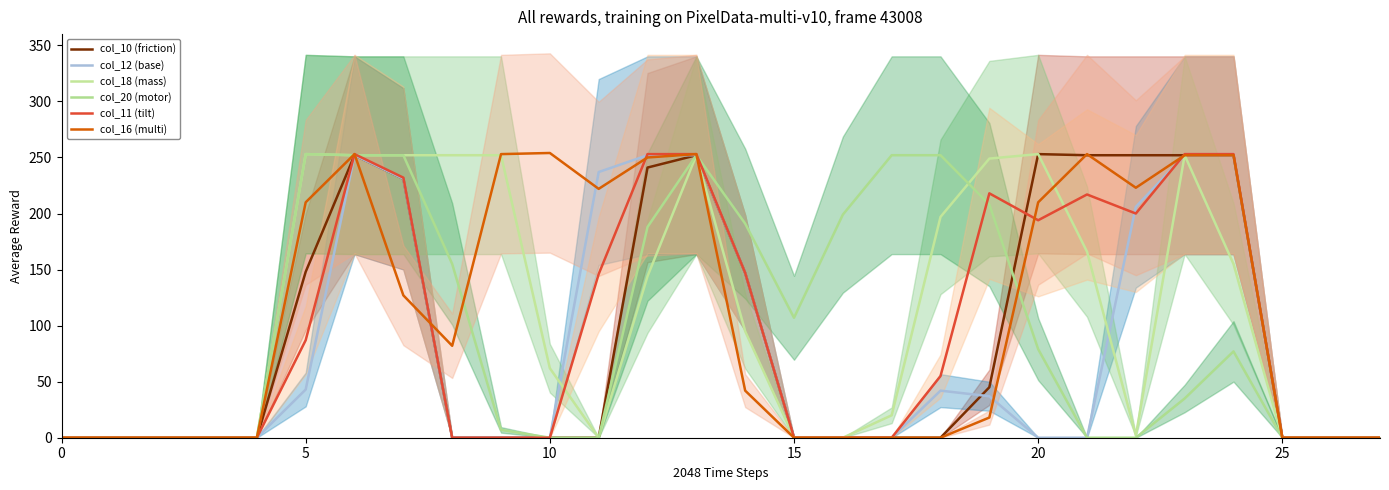

Is the value of col_12 (base) at 10 greater than the value of col_10 (friction) at 30?

No